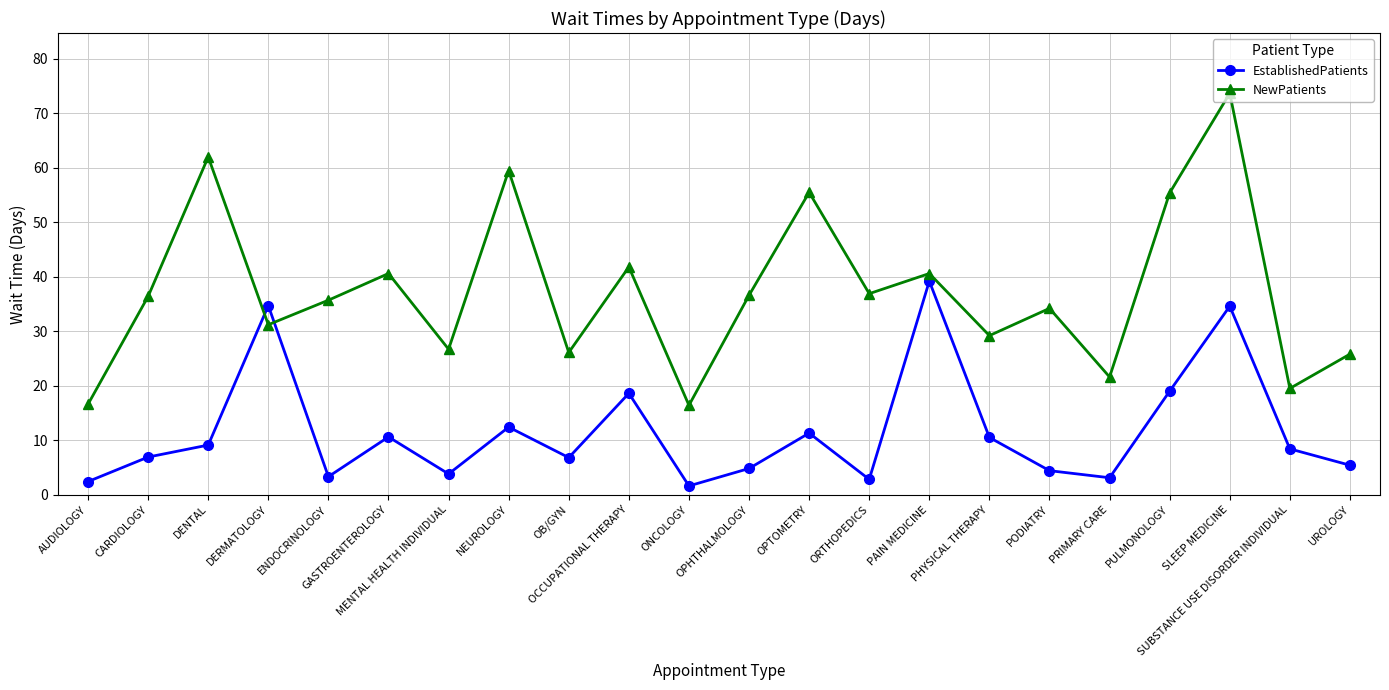

What is the lowest value of the EstablishedPatients series?

1.6